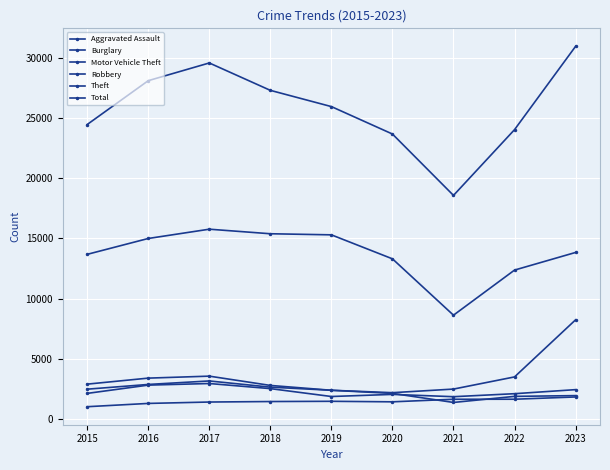

Is this an area chart (filled region under the line)?

No